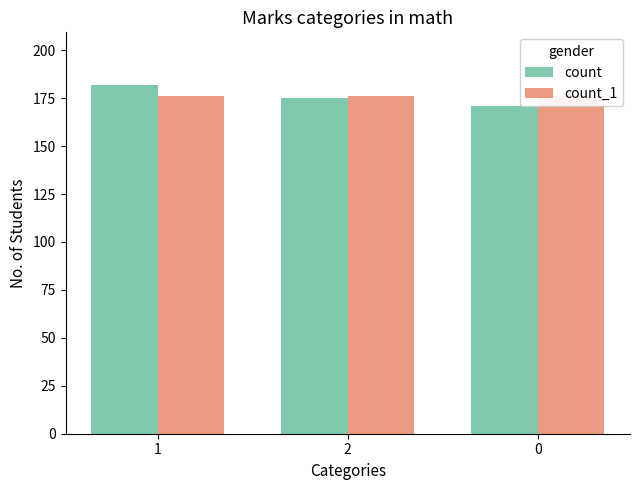

At 1, list the series in order from largest to smallest.

count, count_1